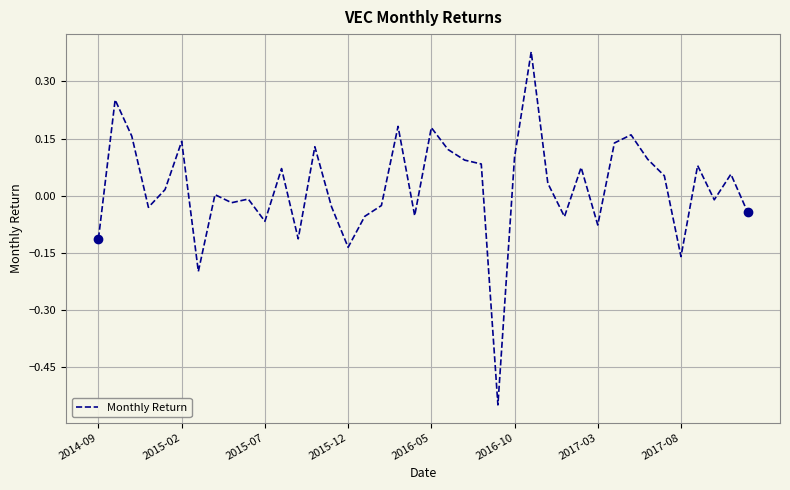

Is this an area chart (filled region under the line)?

No